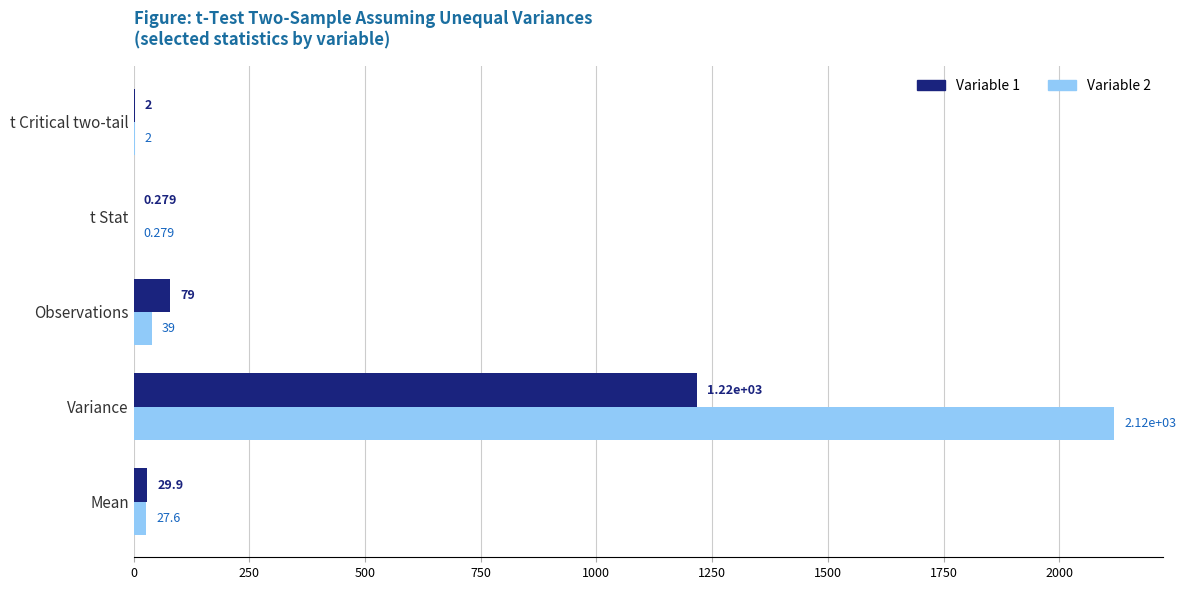

Which label corresponds to the largest value in the chart?

Variance